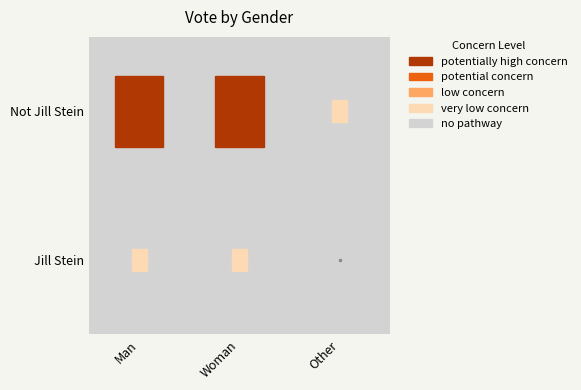

What is the sum of all Not Jill Stein values?

1049